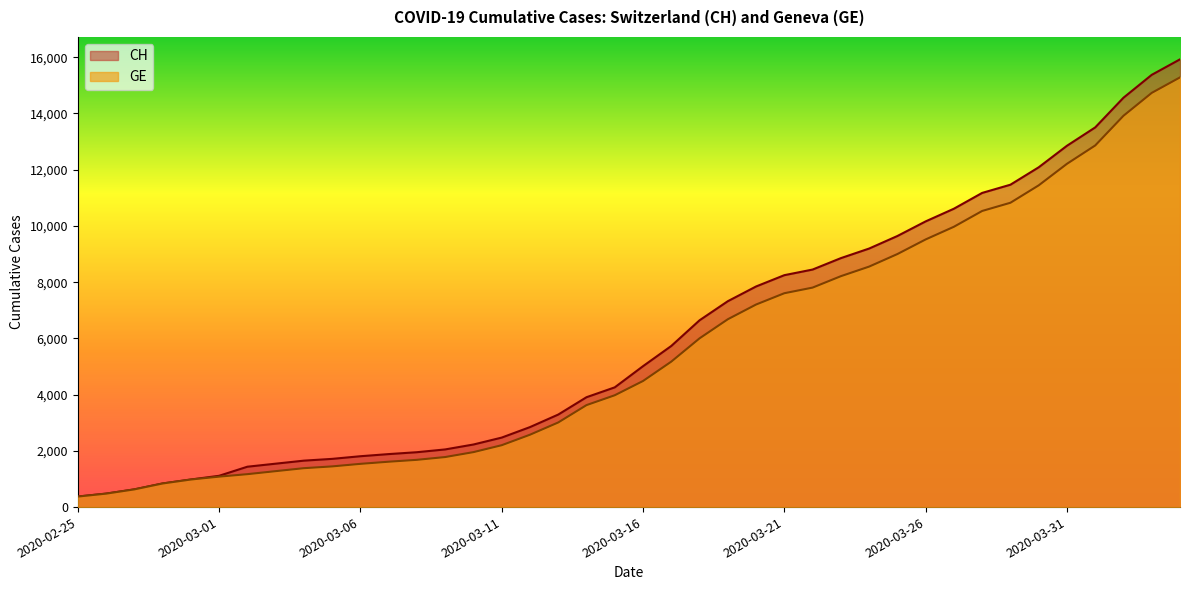

Which category has the lowest value in the GE series?

2020-02-25